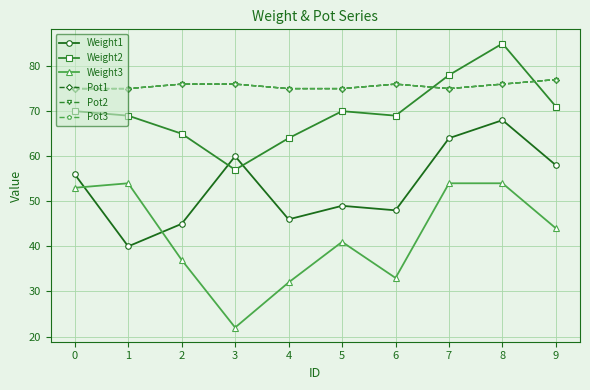

Is this an area chart (filled region under the line)?

No